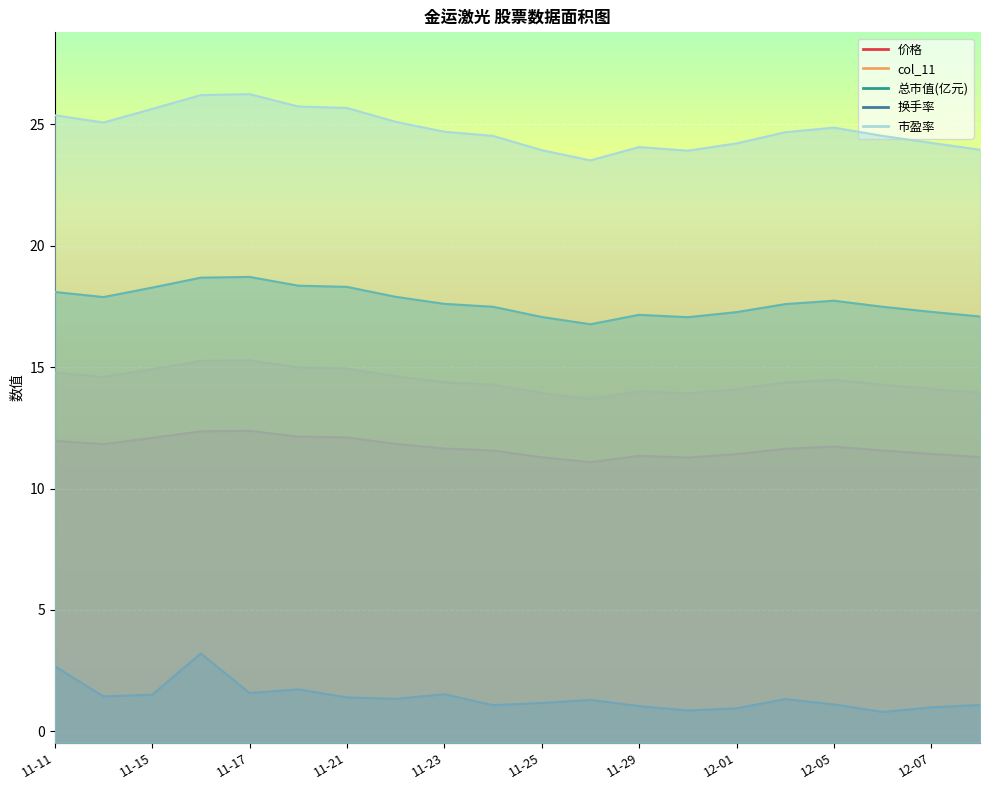

Which series has the largest range (max minus min)?

市盈率